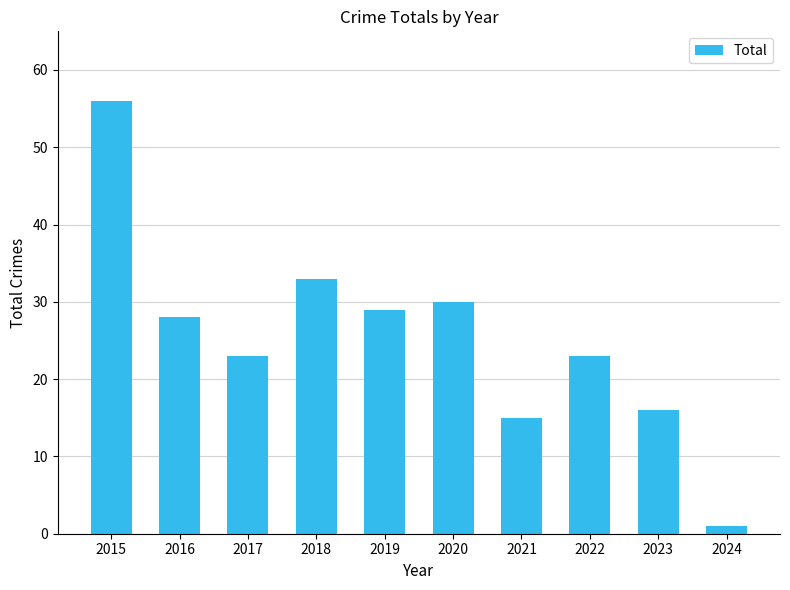

Count the number of data series in this chart.

1